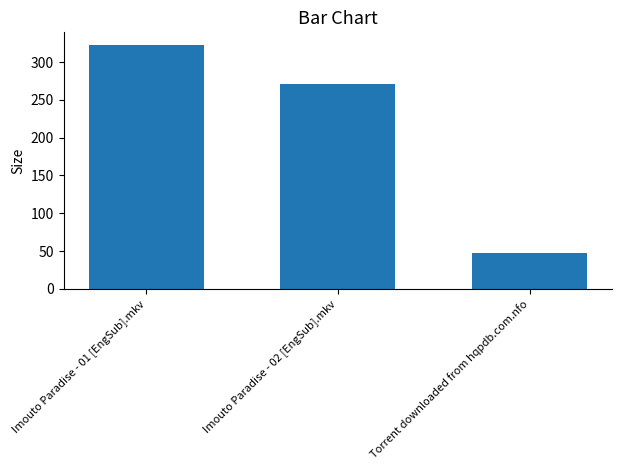

What is the difference between the maximum and second lowest values?

52.4